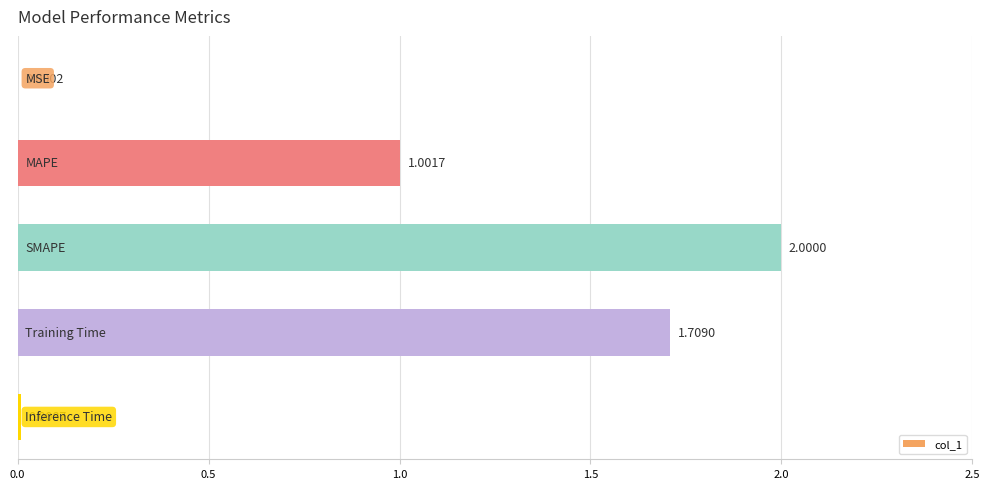

What is the sum of all values?

4.7